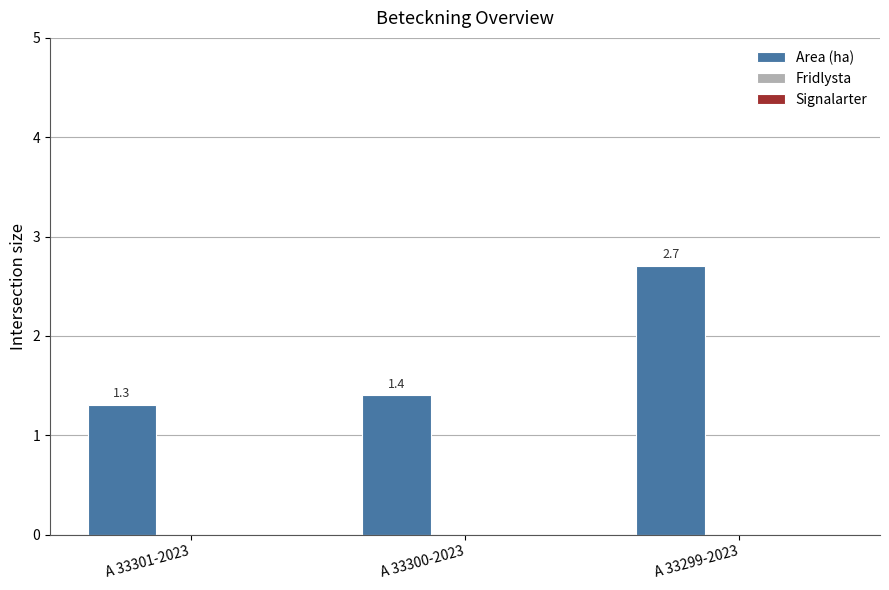

Which category has the highest value across all series?

A 33299-2023